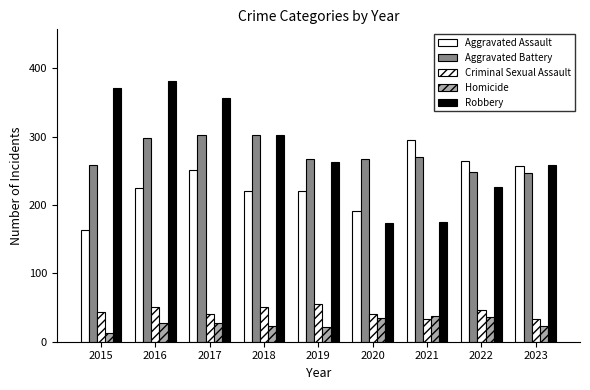

What is the difference between the maximum and second lowest values in the Aggravated Battery series?

54